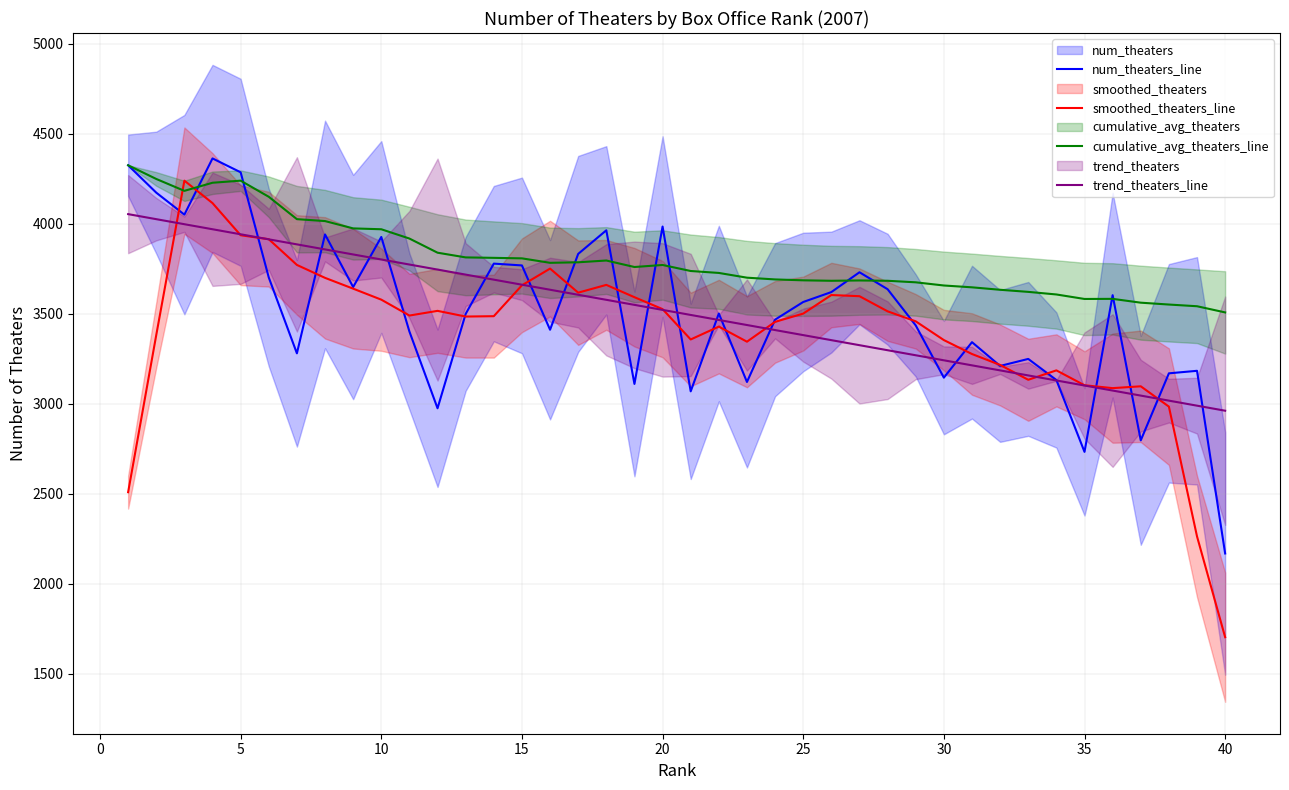

What is the minimum value shown in the chart?

1704.2